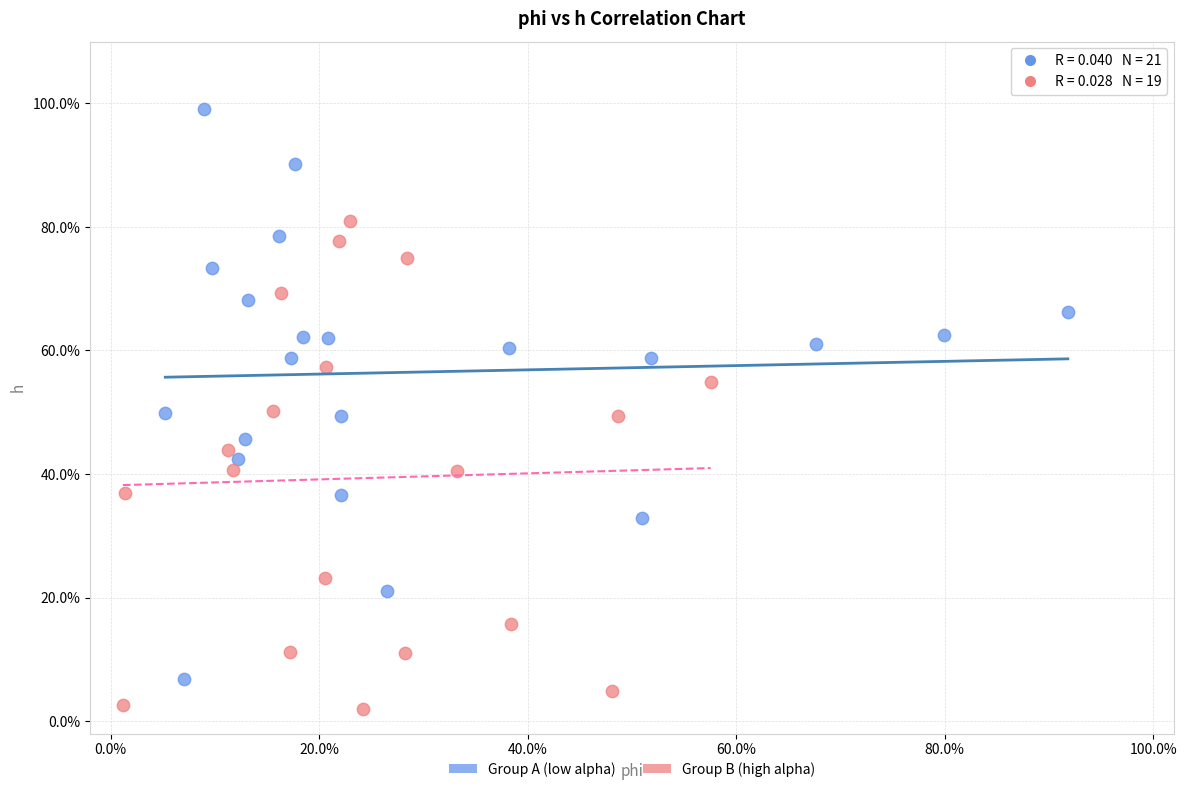

Which series has the largest Y range (max minus min)?

Group A (low alpha)